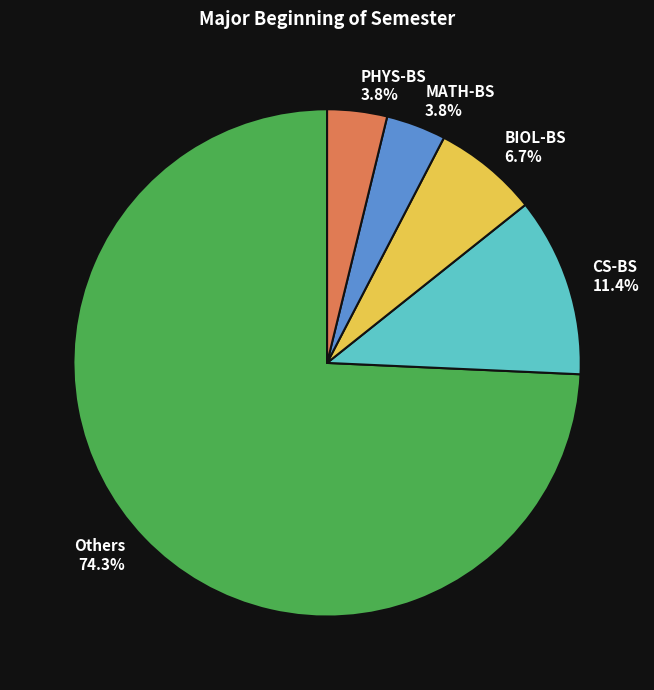

Is the sum of BIOL-BS and CS-BS greater than half?

No